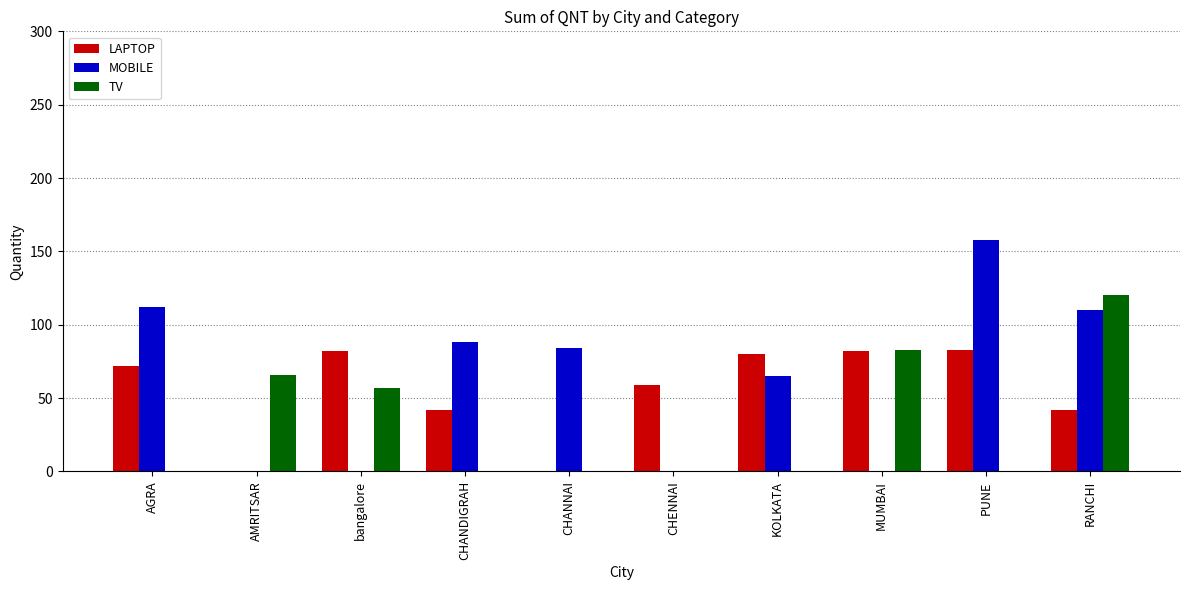

At which category is the sum across all series the highest?

RANCHI